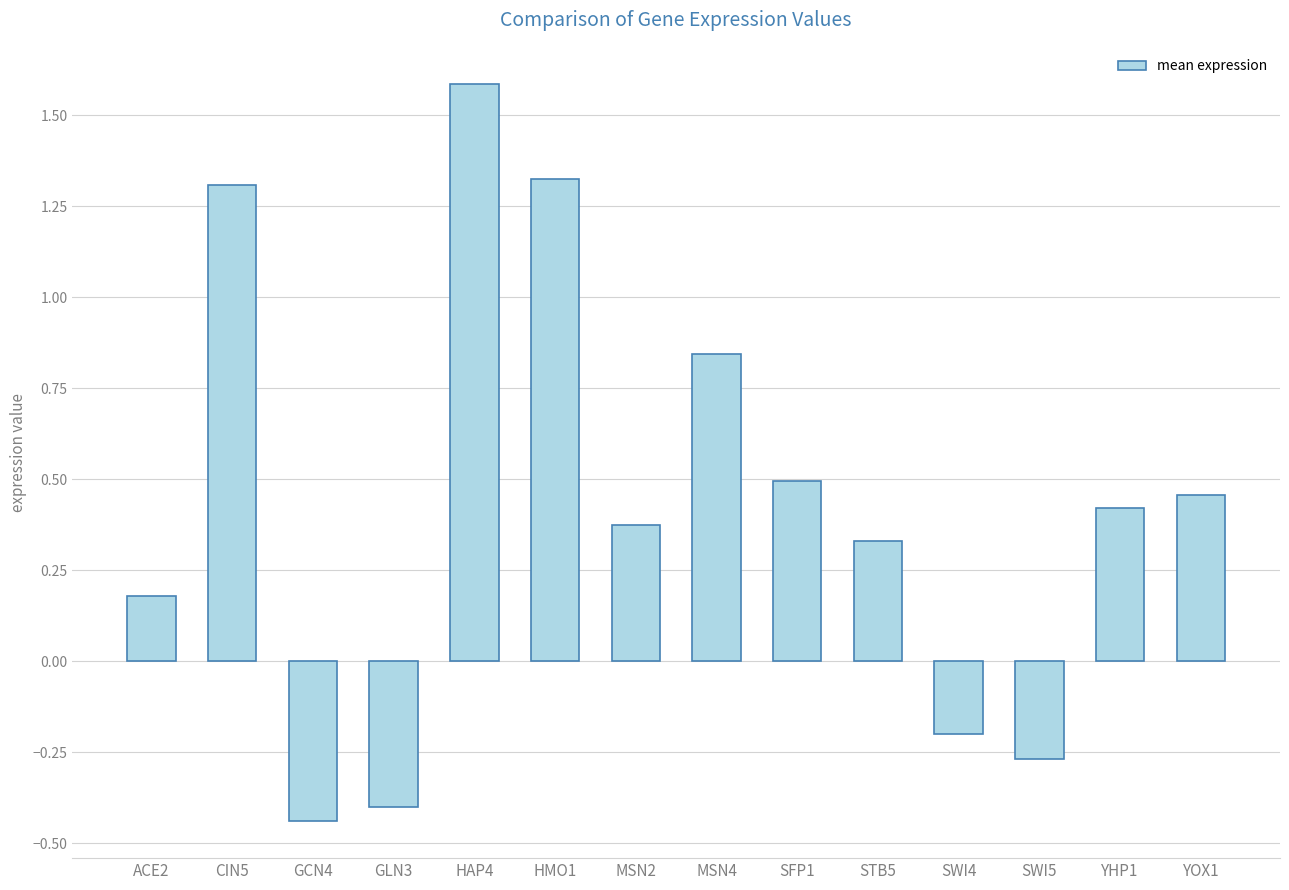

At which label does the data first exceed 0?

ACE2